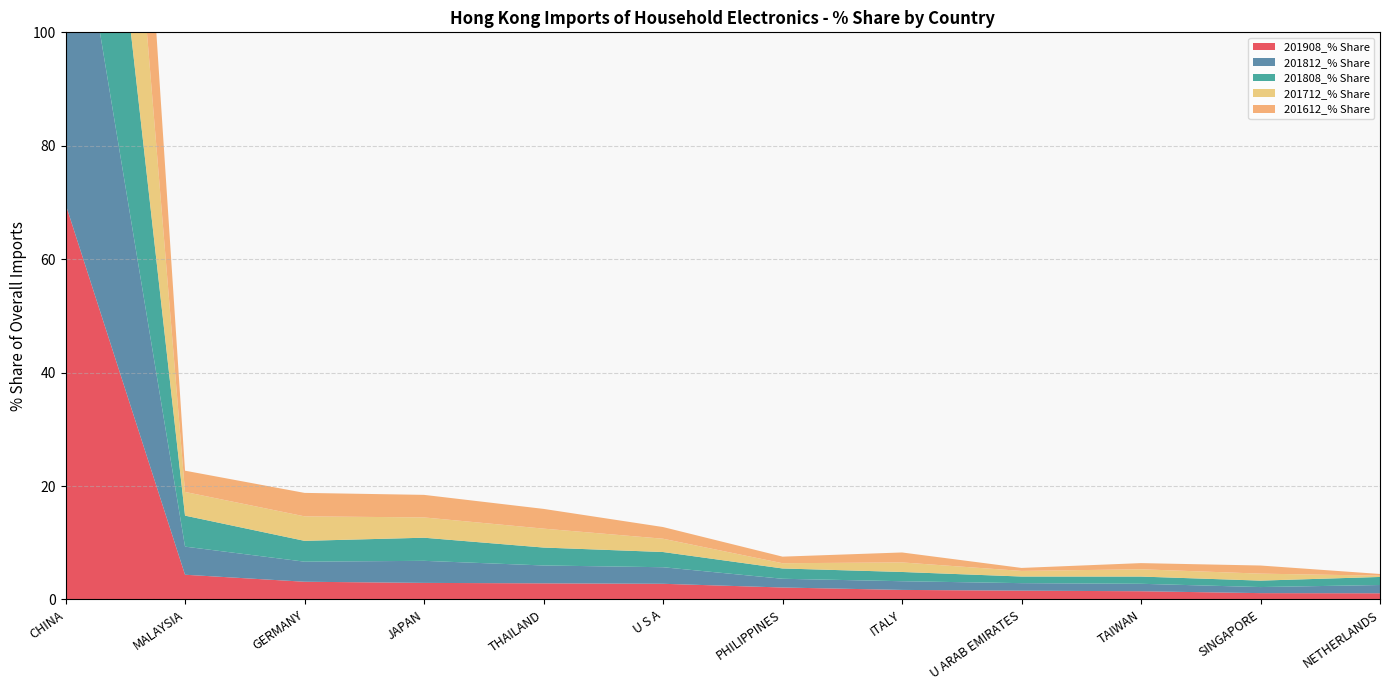

Reading right to left, transcribe all the data shown in this chart.

201908_% Share: 1.1	1.1	1.5	1.6	1.7	2.1	2.8	2.8	2.9	3.1	4.4	69.7
201812_% Share: 1.5	1.1	1.3	1.3	1.5	1.5	2.9	3.2	3.9	3.5	5.0	66.9
201808_% Share: 1.4	1.1	1.3	1.2	1.6	1.8	2.7	3.2	4.1	3.7	5.5	66.2
201712_% Share: 0.2	1.2	1.3	1.0	1.7	0.9	2.3	3.3	3.6	4.3	4.2	70.4
201612_% Share: 0.3	1.4	1.1	0.5	1.8	1.2	2.1	3.5	4.0	4.1	3.7	71.4